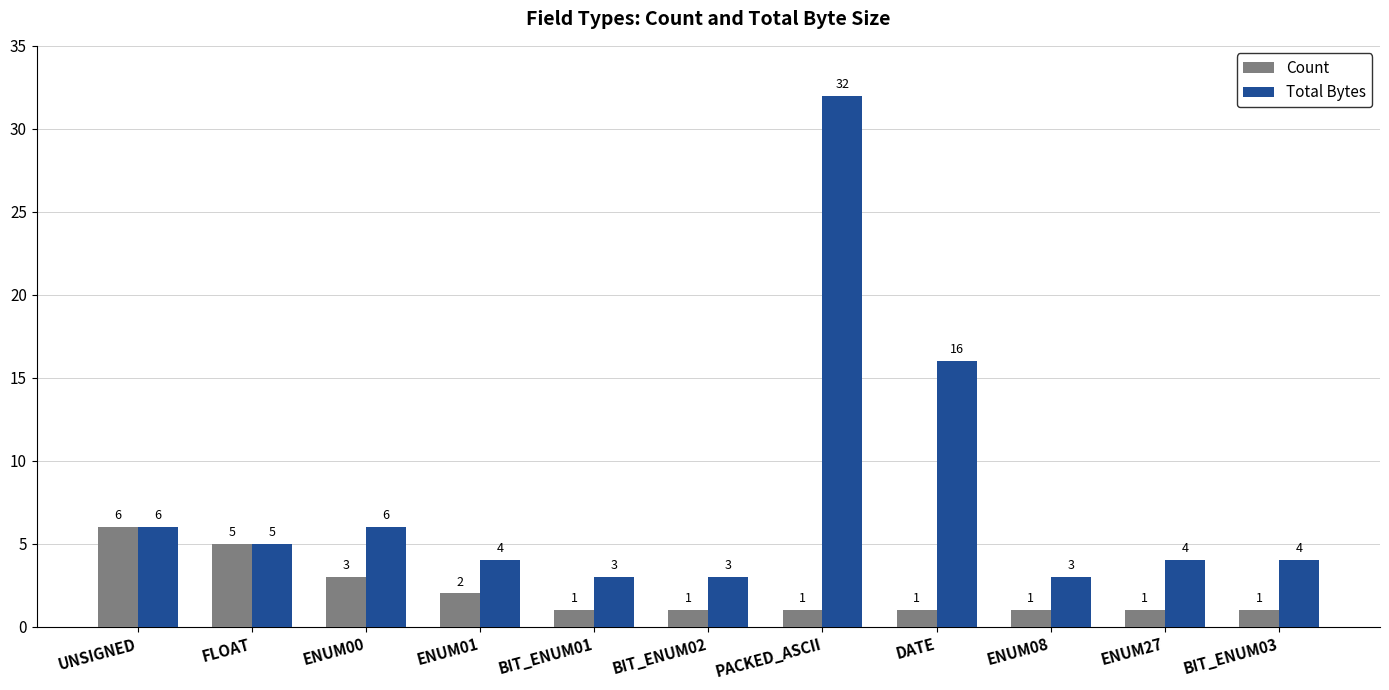

How many groups of bars are there?

11